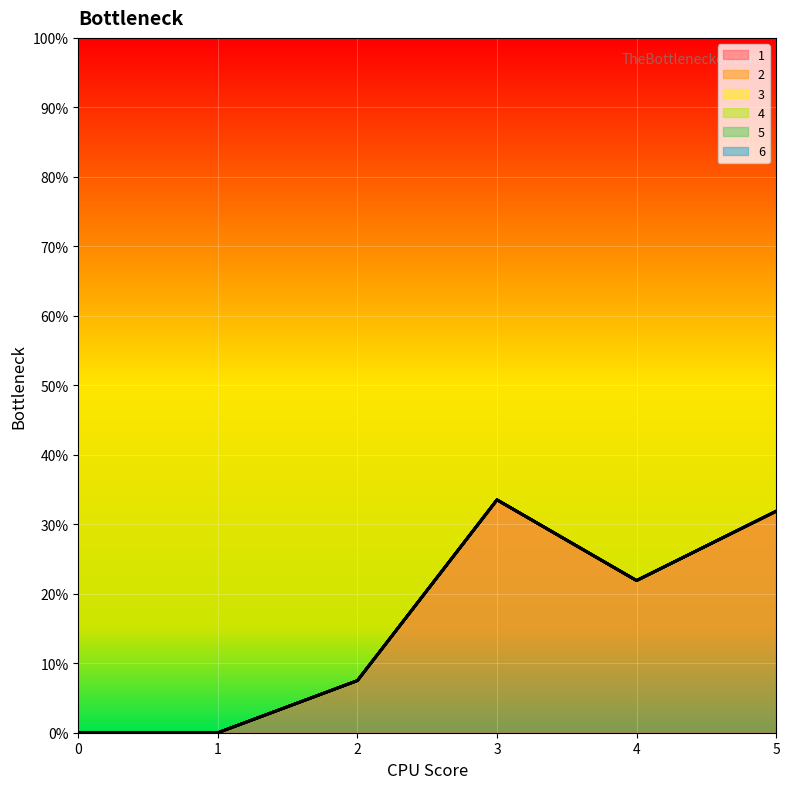

True or false: 6 has more than 2 points higher than both neighbors.

False